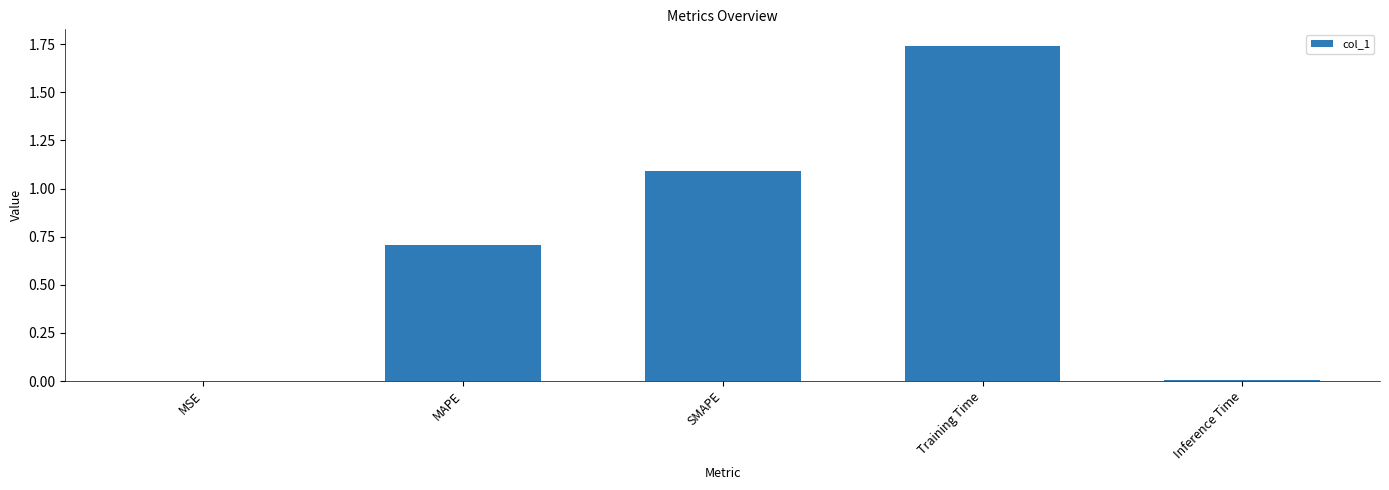

What is the change in value from MSE to Training Time?

+1.7